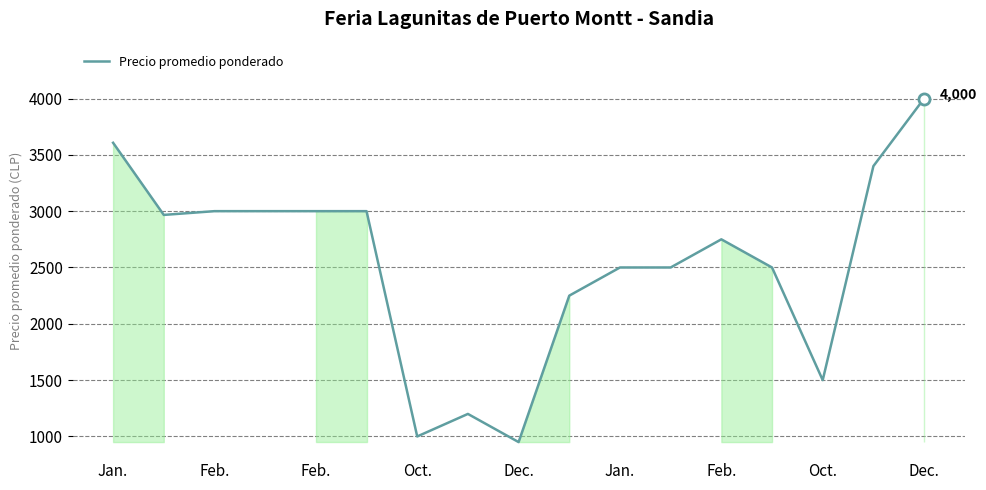

What is the maximum value shown in the chart?

4000.0